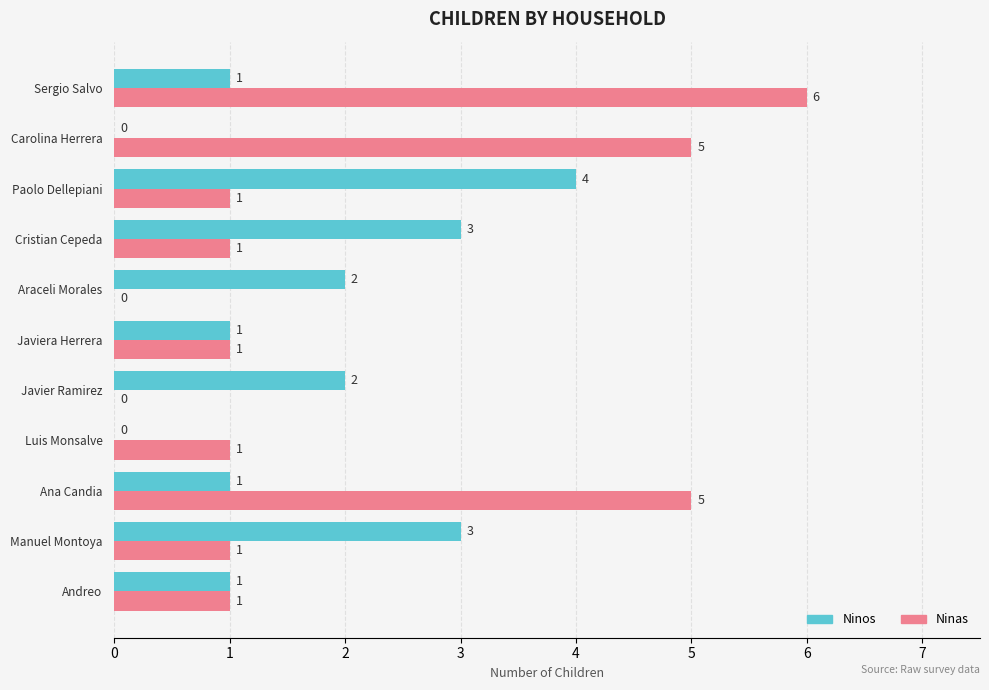

What is the sum of all Ninos values?

18